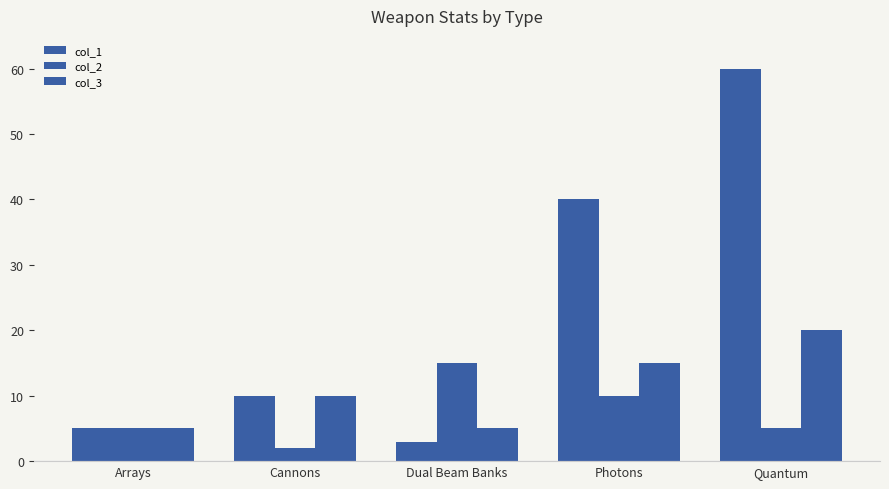

How many bars are there in each group?

3